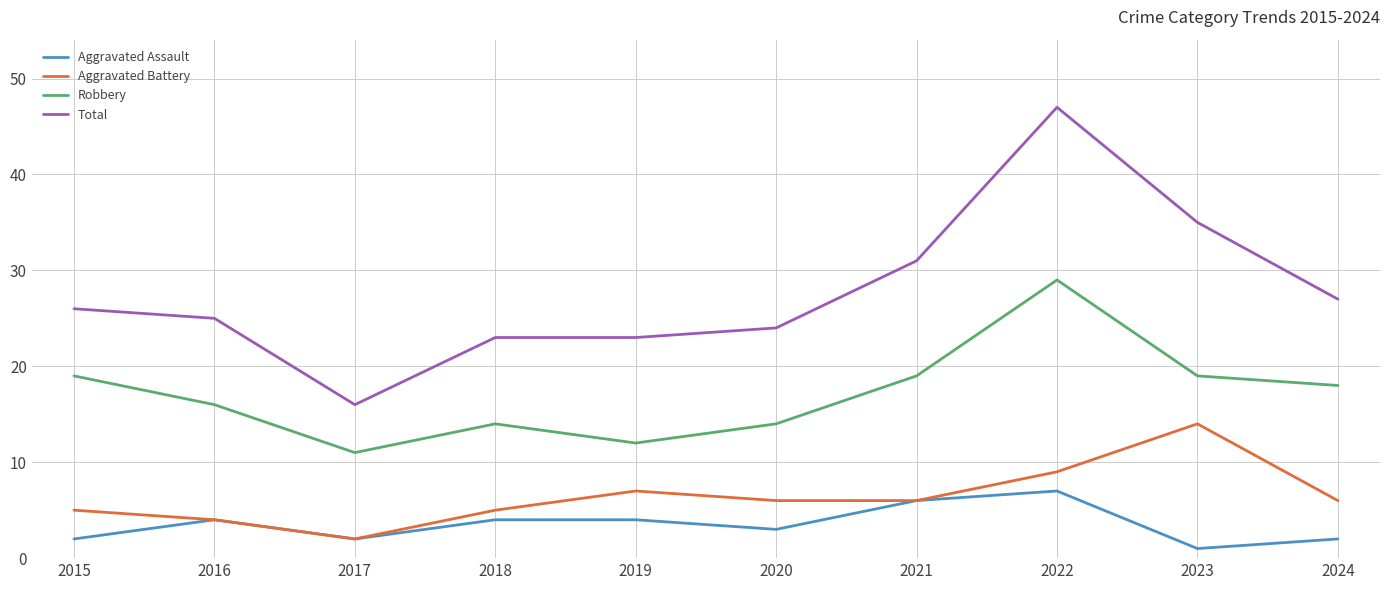

The Aggravated Battery series shows 4 at 2016. True or false?

True